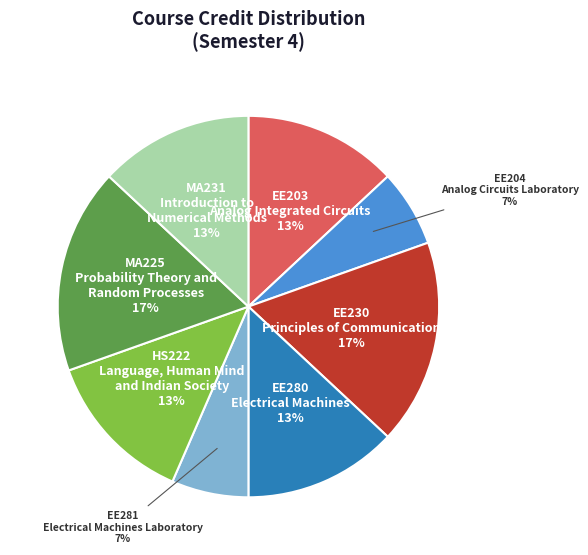

Does any single category account for the majority?

No